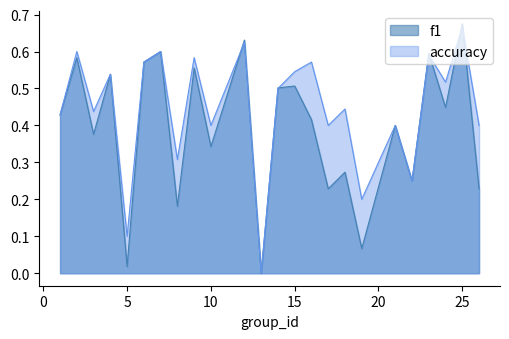

How many positive values does the accuracy series have?

23